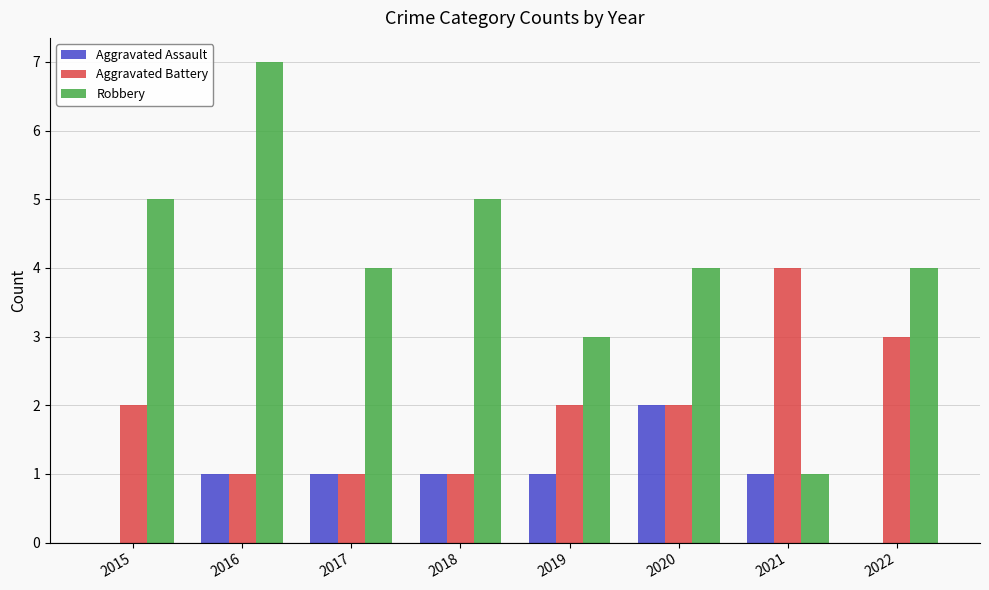

Is it true that Aggravated Assault equals 0 at 2022?

True